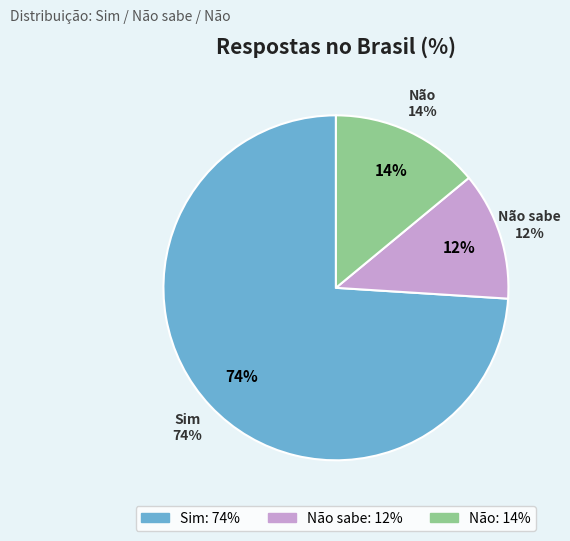

To the nearest percent, what portion does Não represent?

14%